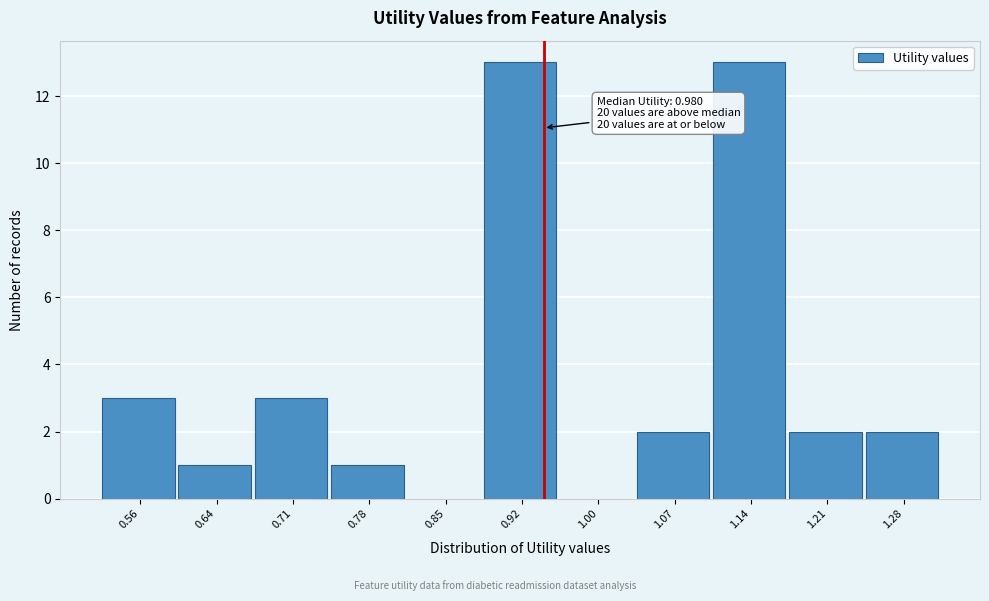

Reading left to right, extract all data points from this chart.

0.56=3	0.64=1	0.71=3	0.78=1	0.85=0	0.92=13	1.00=0	1.07=2	1.14=13	1.21=2	1.28=2